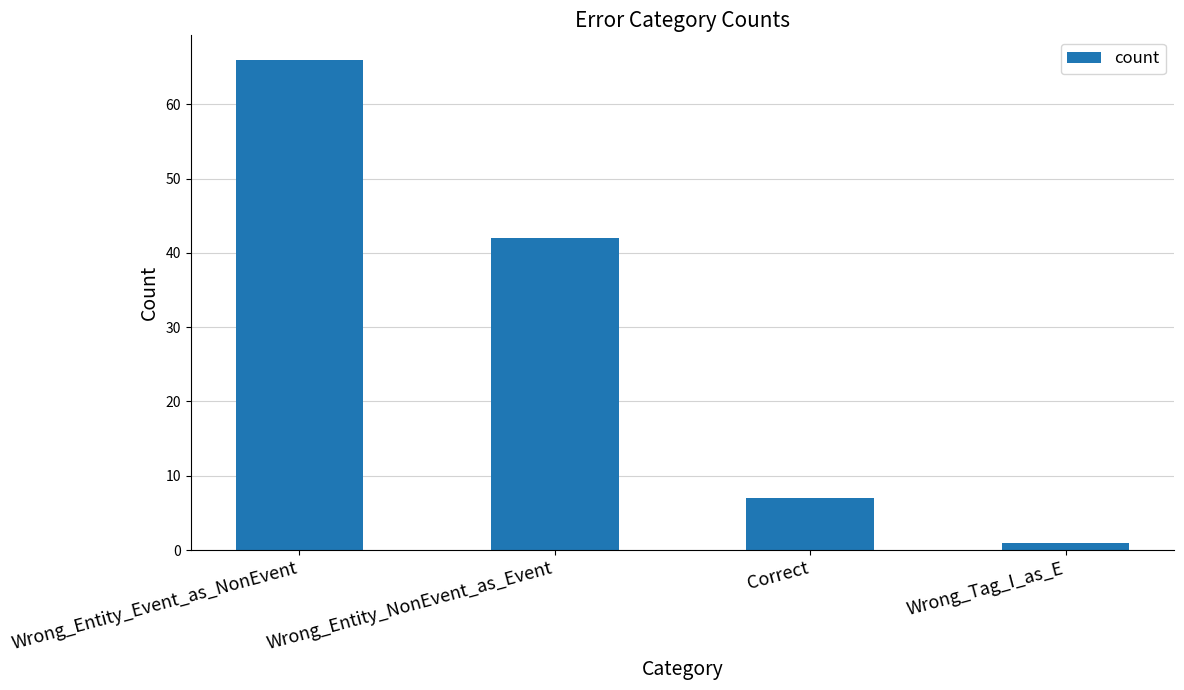

What is the label of the 1st bar from the left?

Wrong_Entity_Event_as_NonEvent